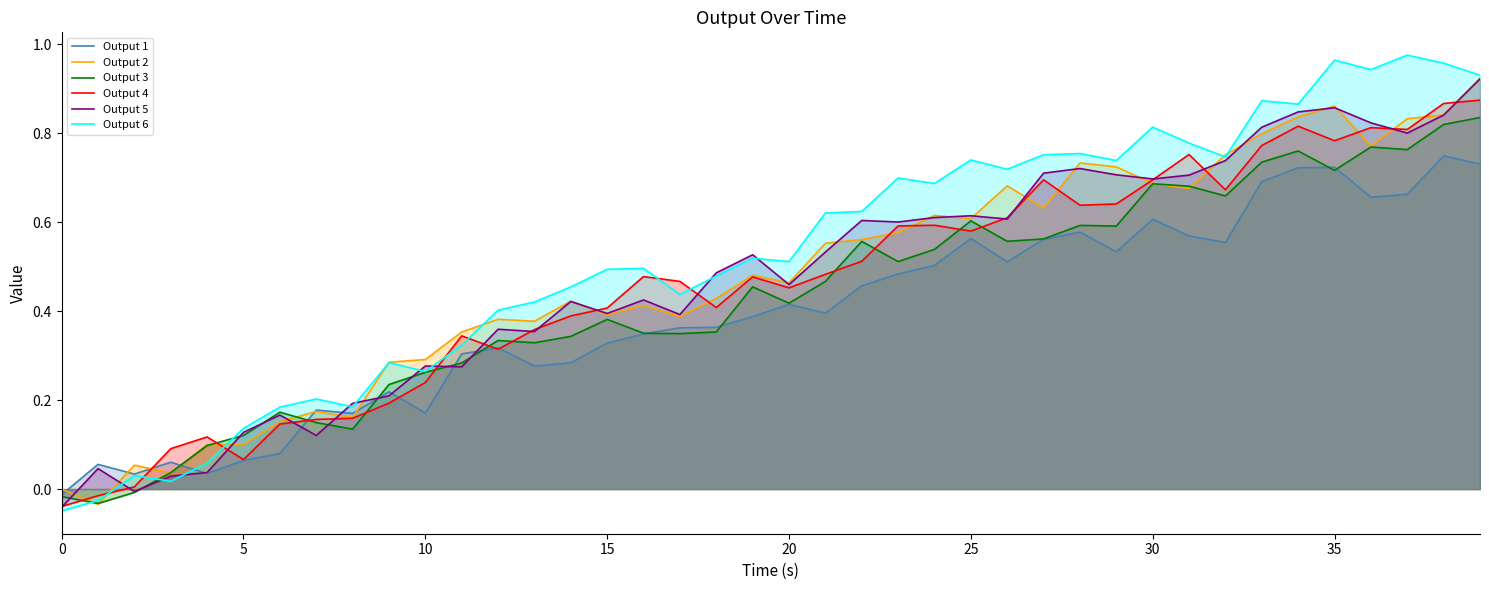

Which series has the largest total across all categories?

Output 6